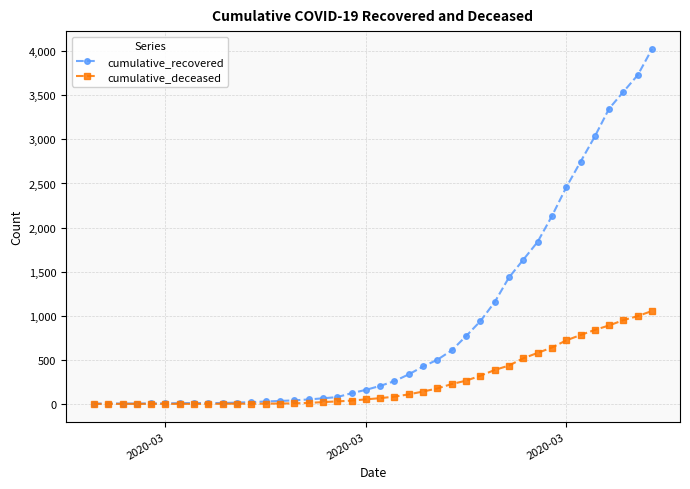

Which series has the largest total across all categories?

cumulative_recovered